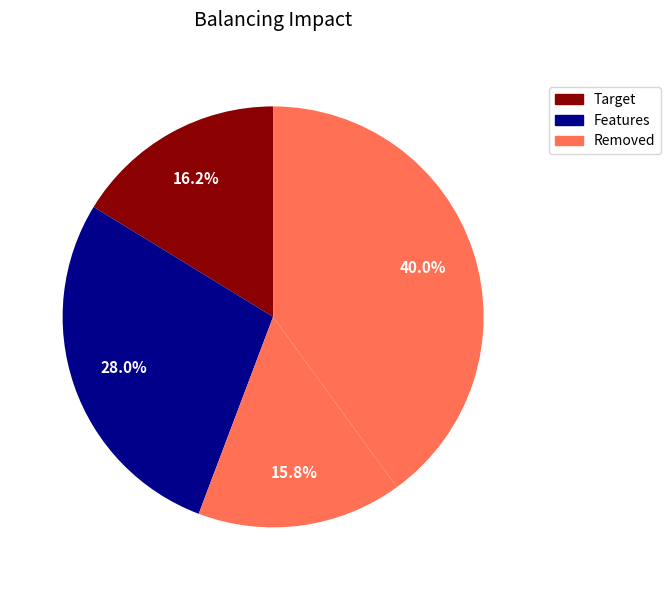

How many segments does this pie chart have?

4